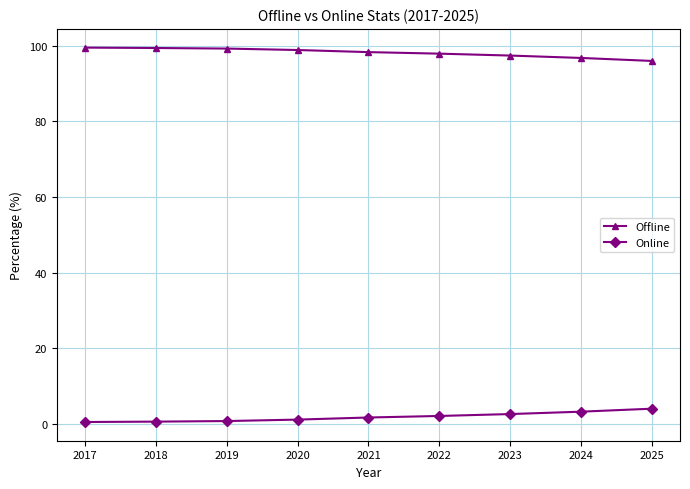

Is the value of Offline at 2023 greater than the value of Online at 2023?

Yes